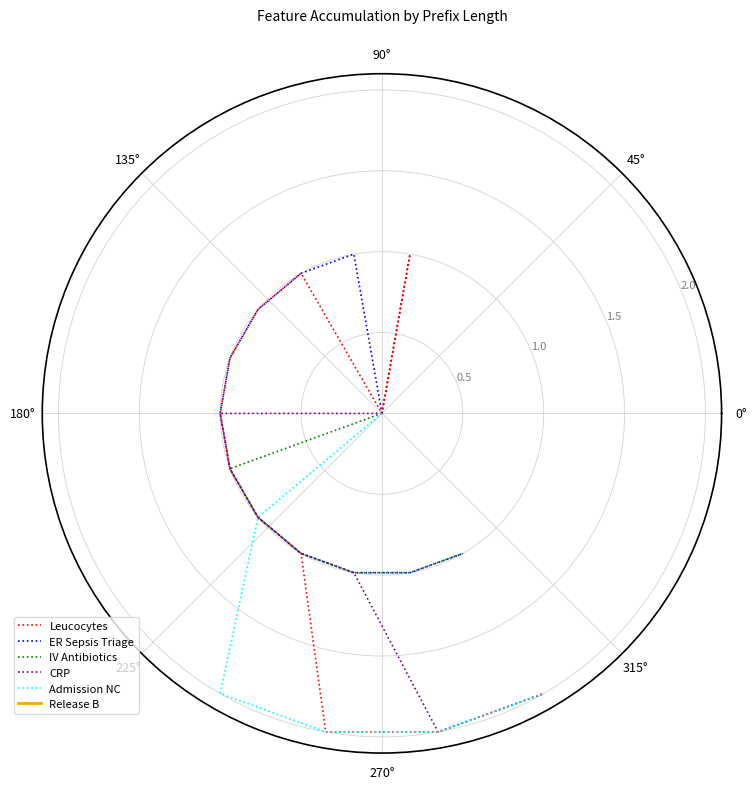

What is the value of the Leucocytes point at the 2nd from the left?

1